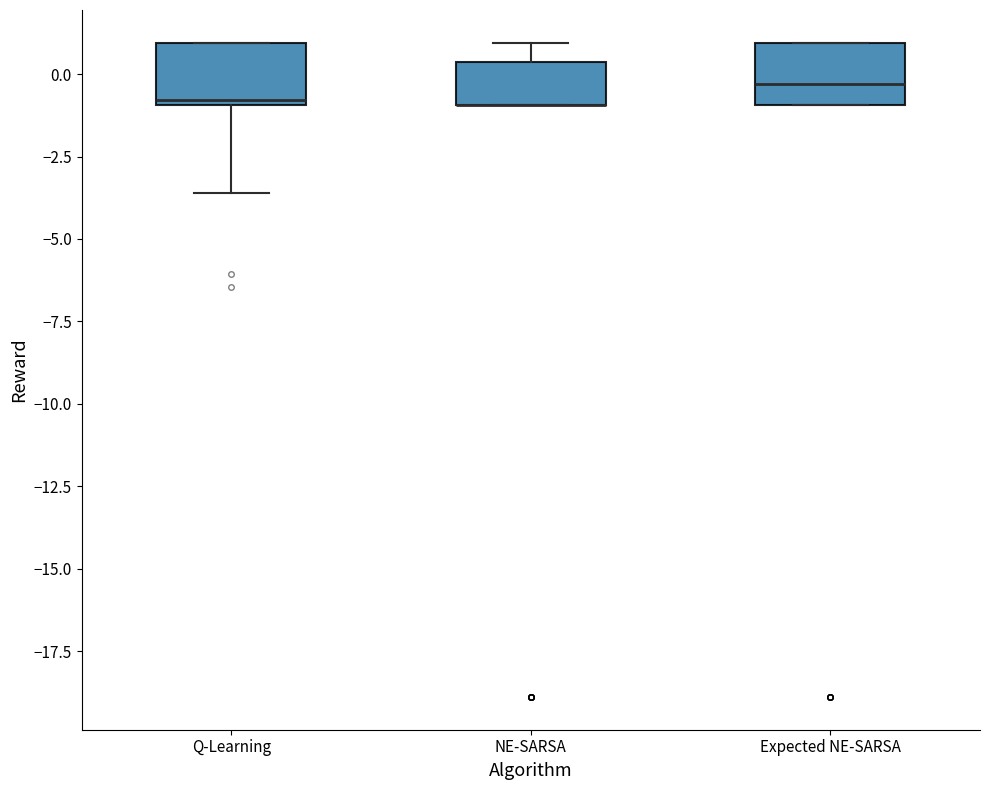

Reading left to right, transcribe this box plot: for each box, give where its median line is, the range the box spans, and where its two whiskers end, as read against the y-axis. The values are not printed on the chart, so give them approximately, as read against the axis.

Q-Learning: median -1.0 (just above the box's lower edge), box -1.0 to 1.0, whiskers -3.5 to 1.0
NE-SARSA: median -1.0 (drawn on the box's lower edge), box -1.0 to 0.5, whiskers -1.0 to 1.0
Expected NE-SARSA: median -0.5, box -1.0 to 1.0, whiskers -1.0 to 1.0